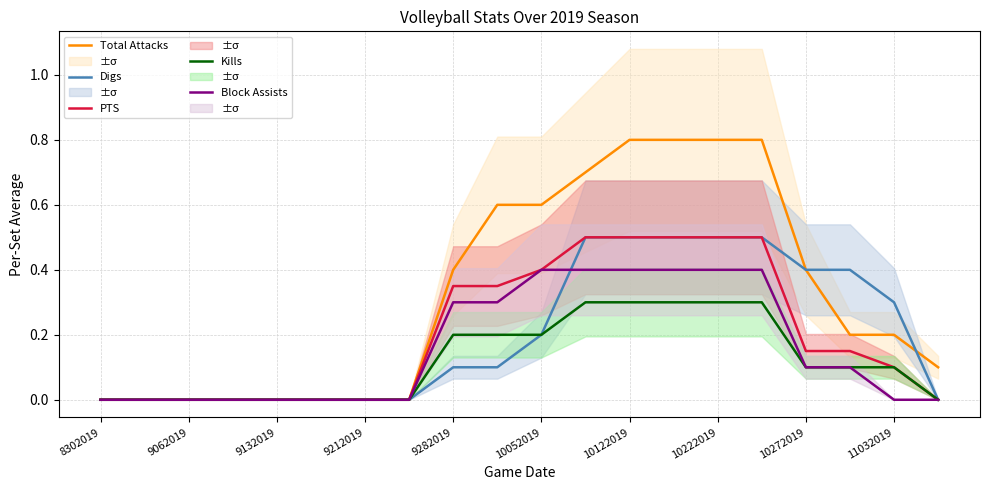

What is the highest value of the Block Assists series?

0.4